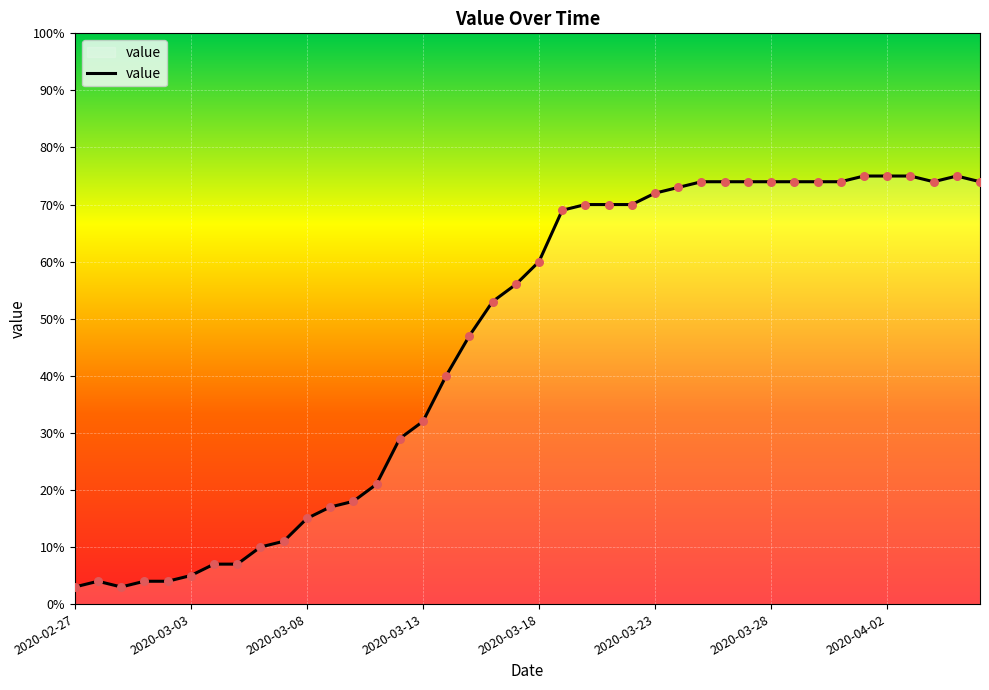

What is the smallest value displayed?

3